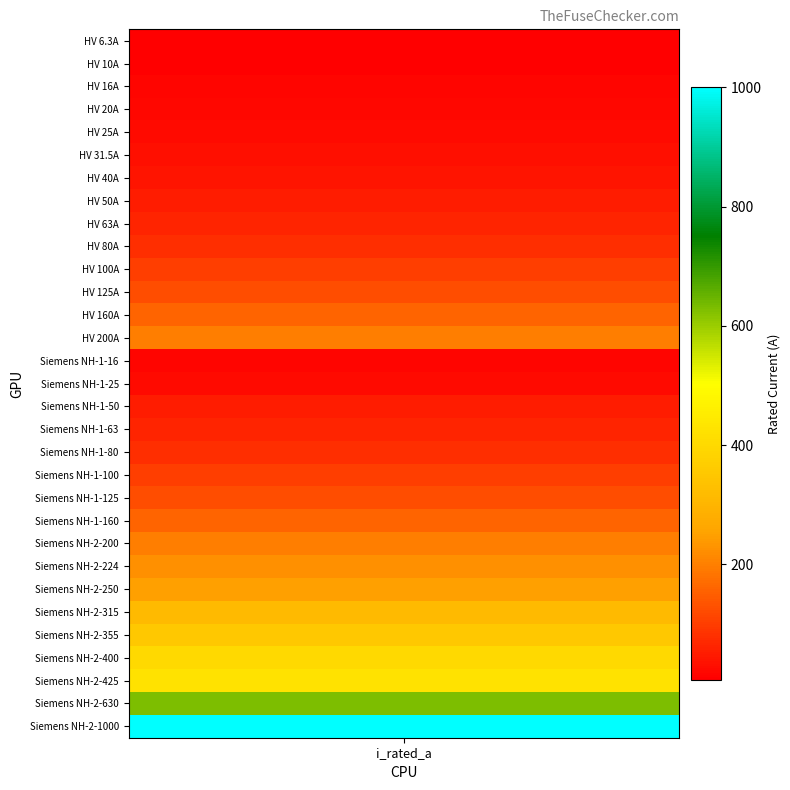

What is the difference between the values at 29 and 3?

610.0